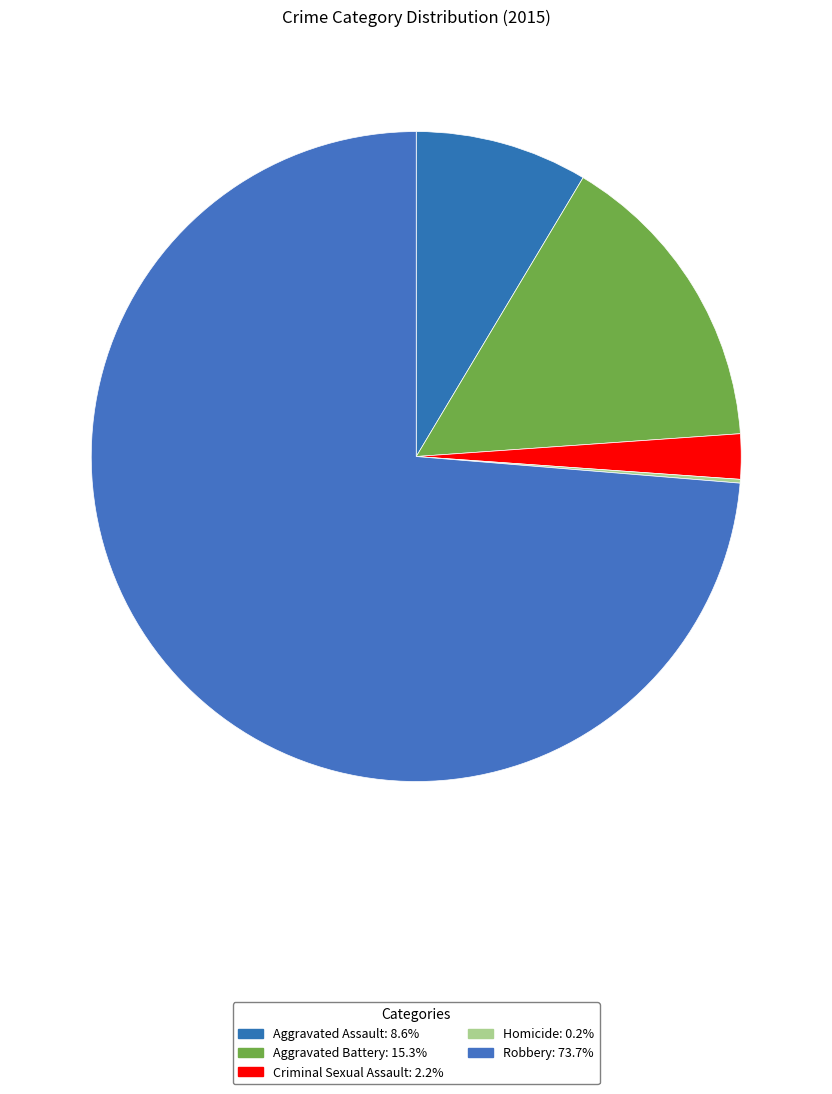

To the nearest percent, what is the combined percentage of Robbery and Aggravated Assault?

82%